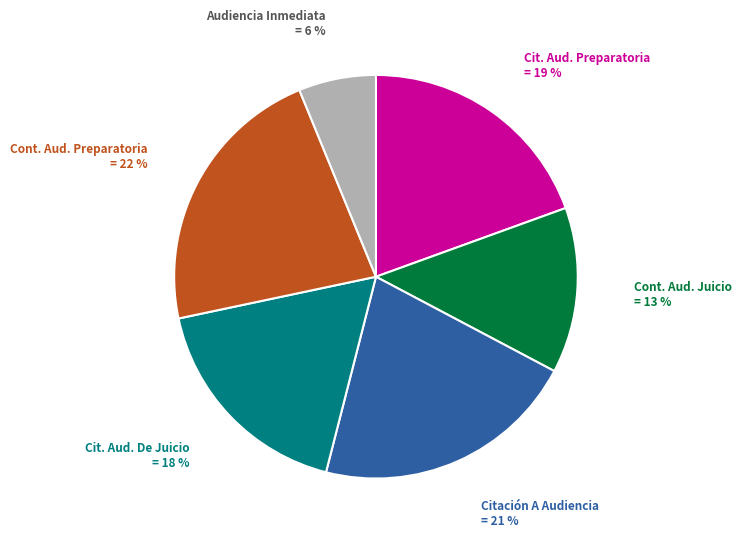

To the nearest percent, what is the average slice percentage?

17%